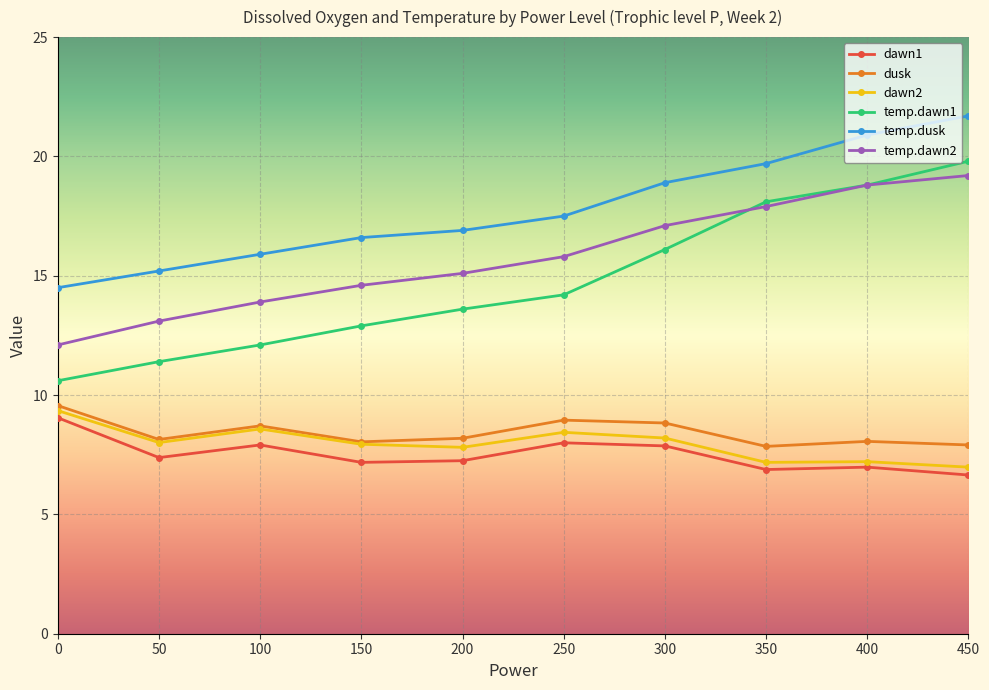

How many data points in temp.dawn1 are above 14?

5